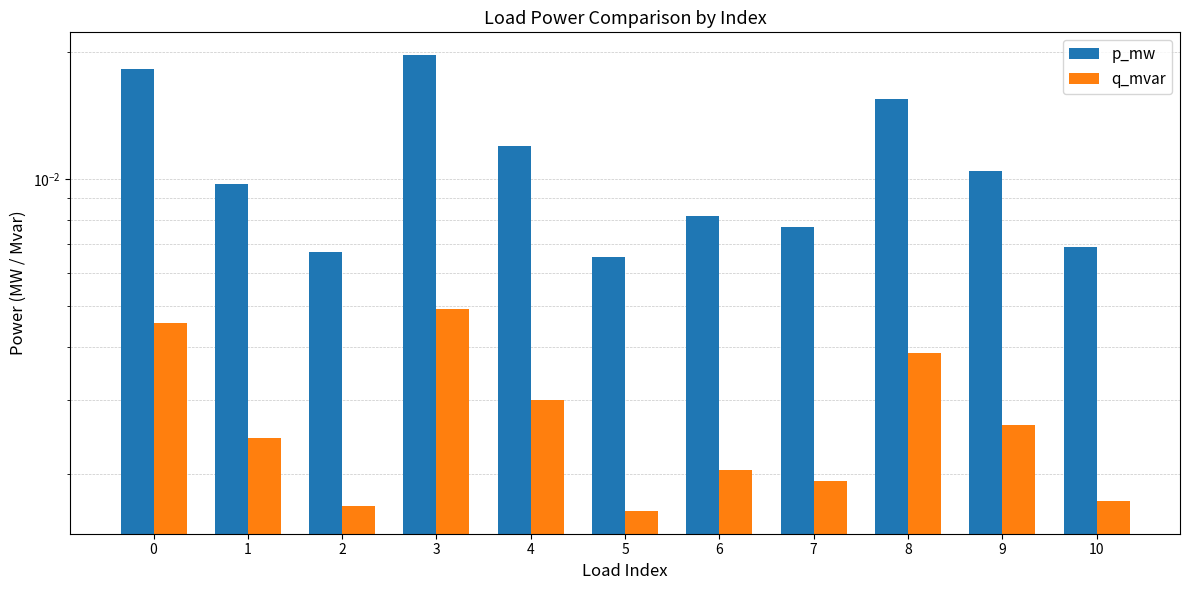

How many distinct data groups are displayed?

2